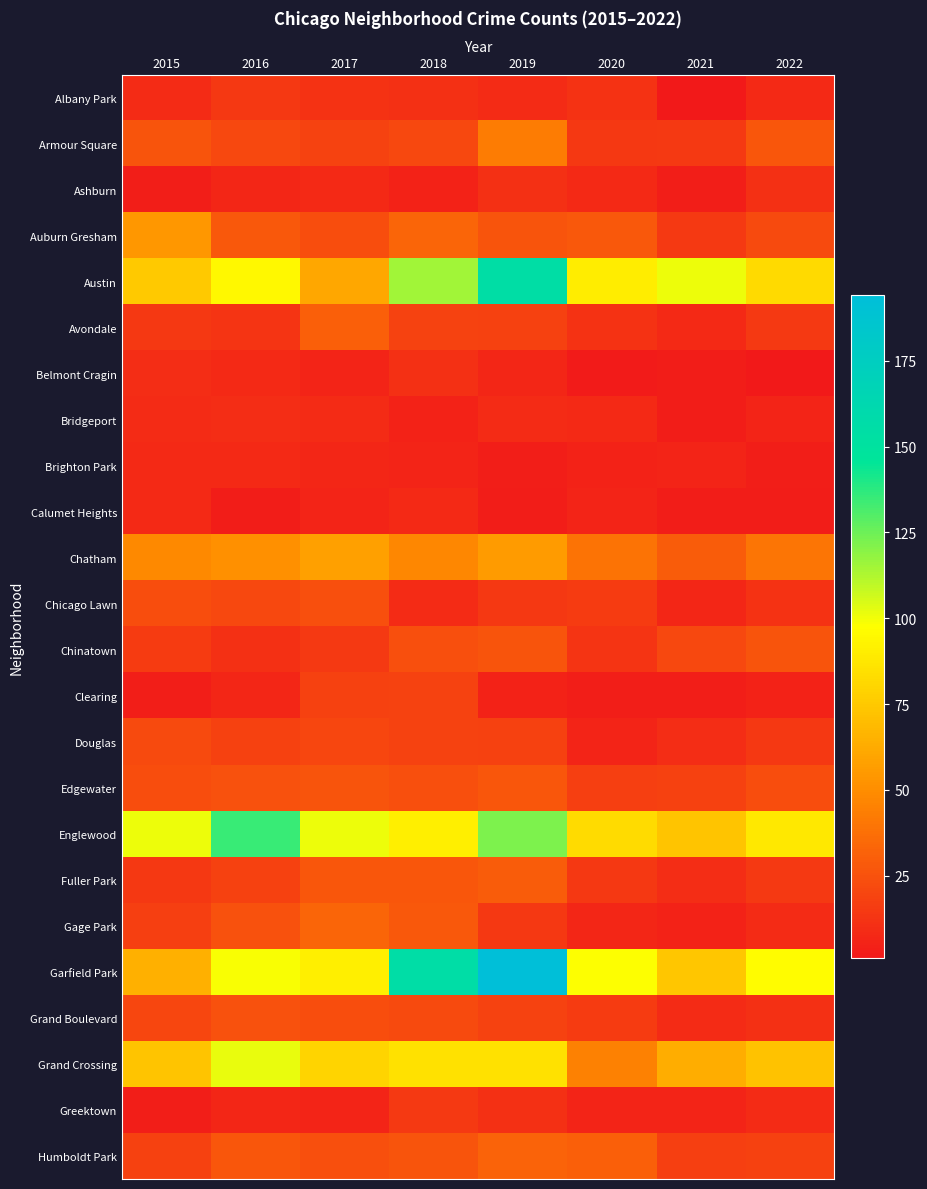

At how many categories does at least one series exceed 133?

3